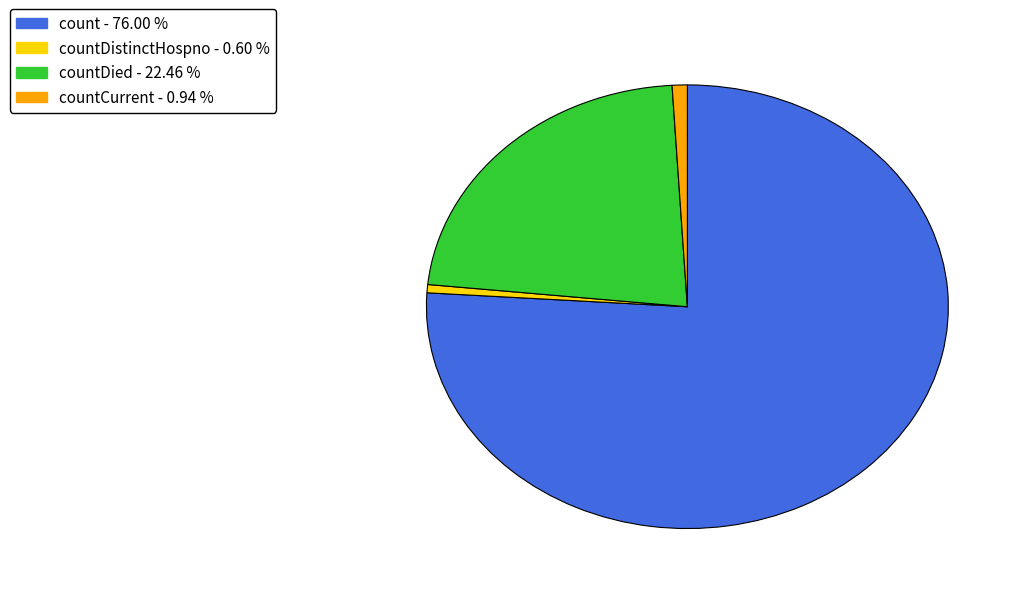

Is there any slice that represents more than half of the pie?

Yes